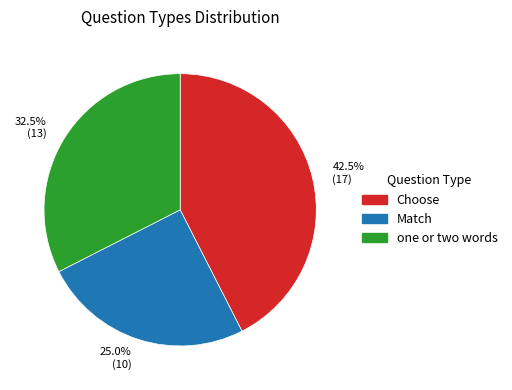

How much of the chart is everything except Match?

75.0%